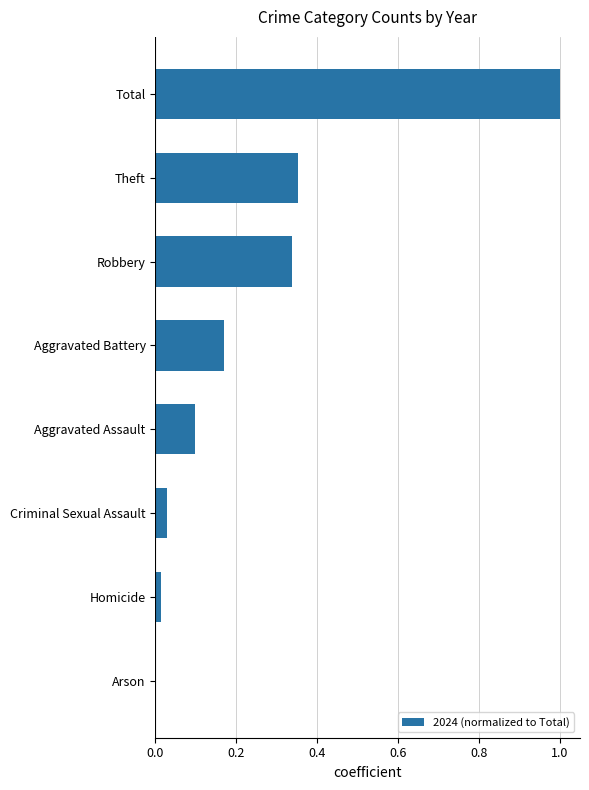

Which category has the highest value across all series?

Total